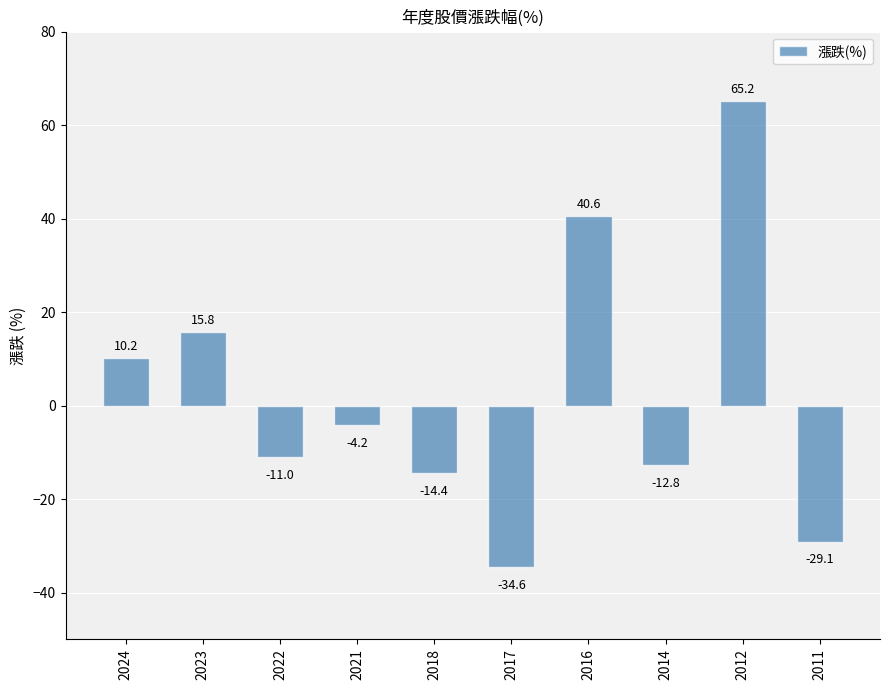

Are the bars grouped side by side (vs. stacked)?

No